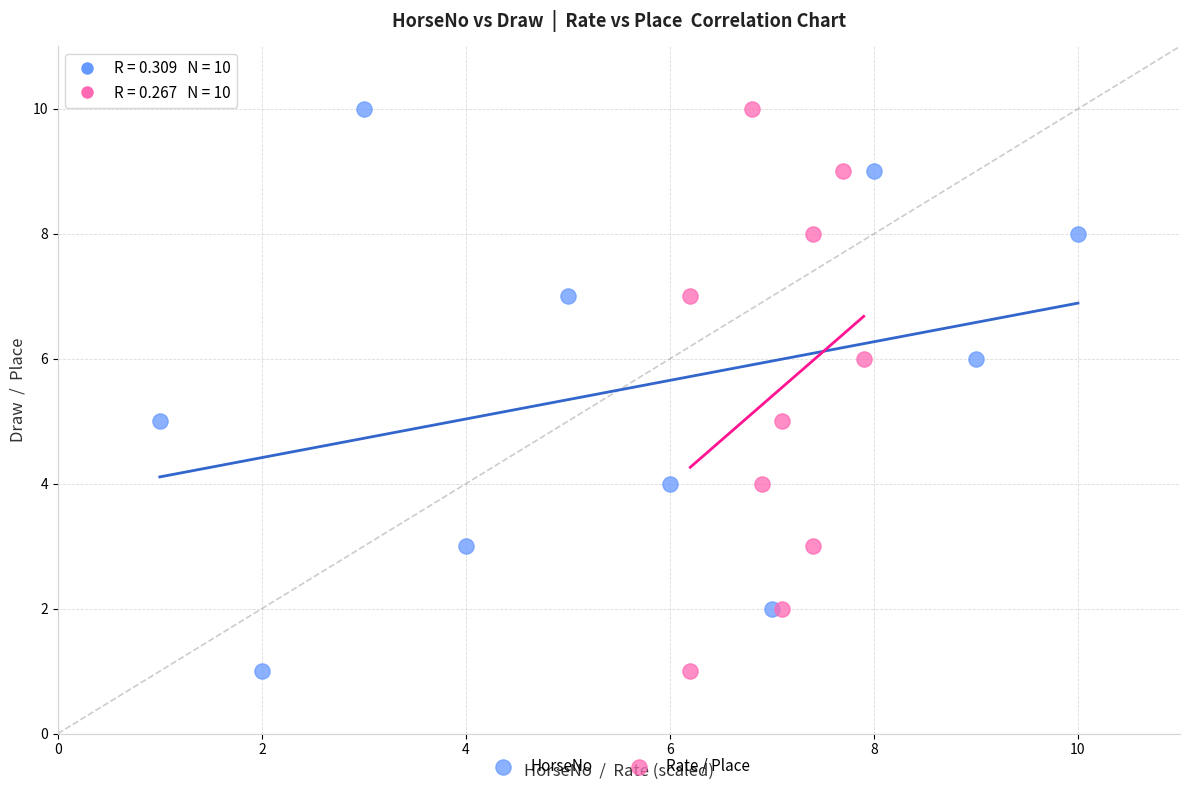

What are all the series names shown in the legend?

HorseNo, Rate / Place